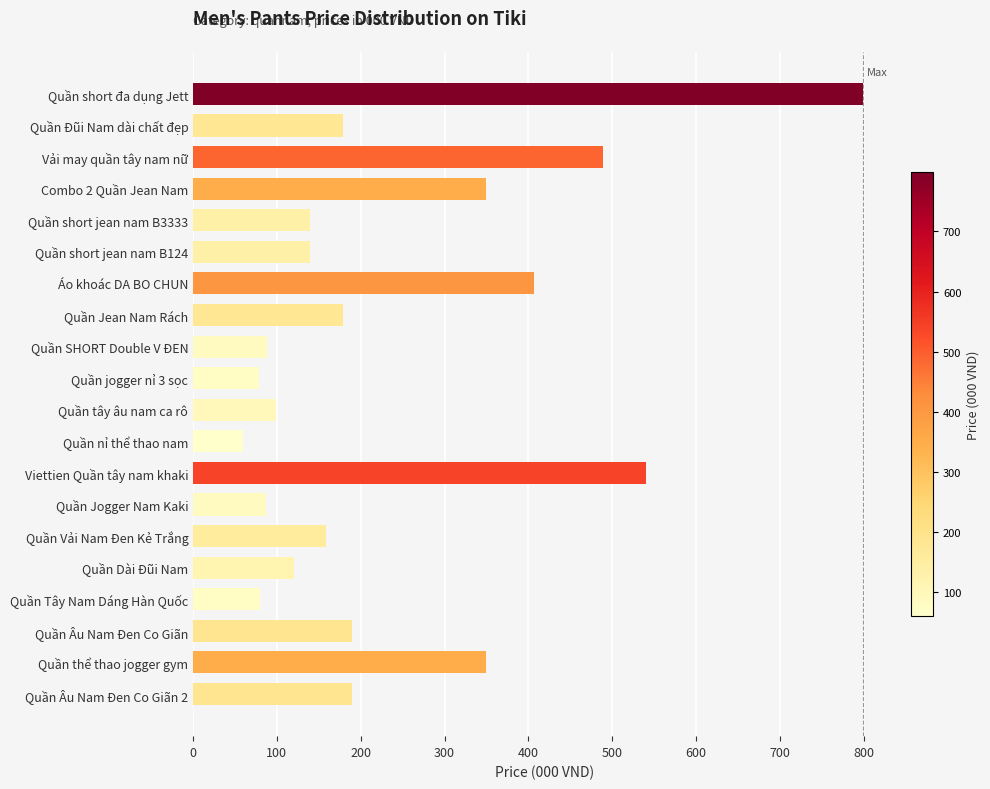

Where is the data nearest to the value 429?

Áo khoác DA BO CHUN